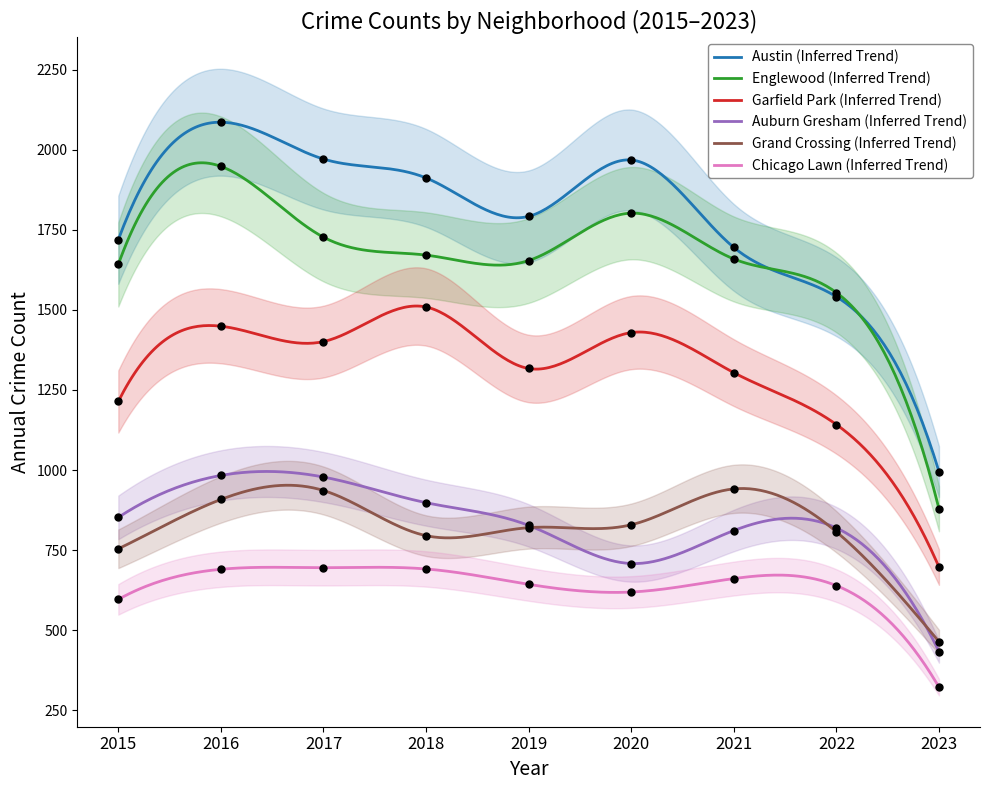

Which series has the widest spread of Y values?

Austin